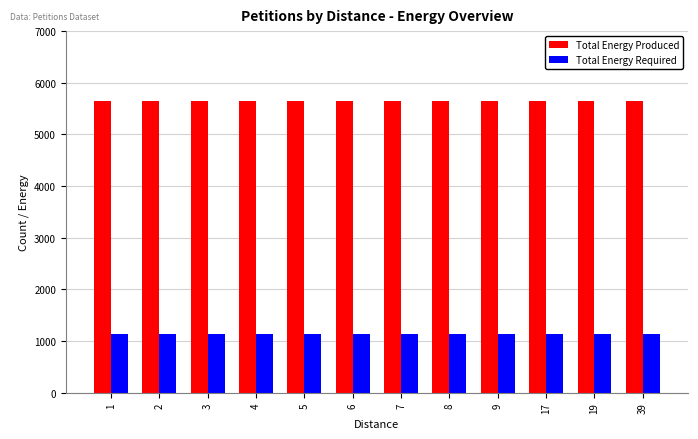

Rank the series by their average value, from highest to lowest.

Total Energy Produced, Total Energy Required